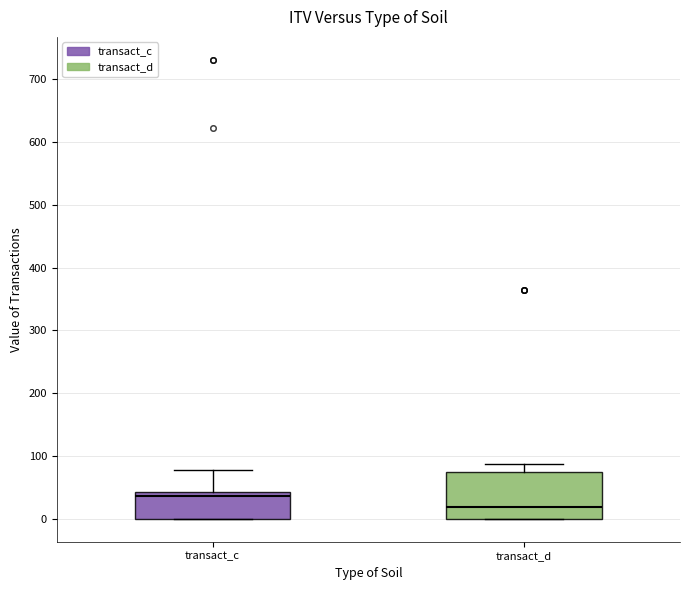

Where is the upper edge of the box for transact_d on the y-axis? The values are not printed on the chart, so give them approximately, as read against the axis.

80